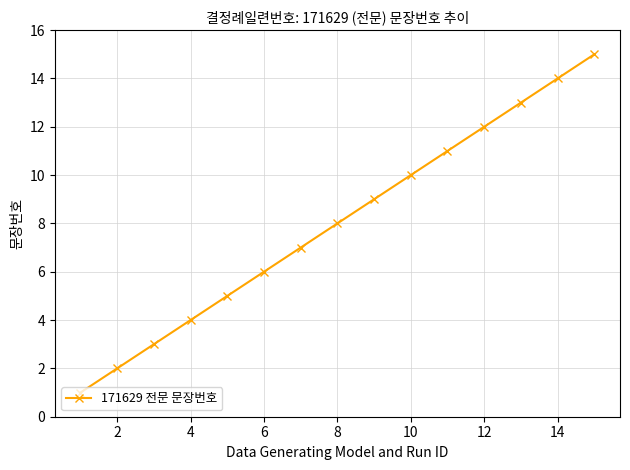

What is the difference between the maximum and second lowest values?

13